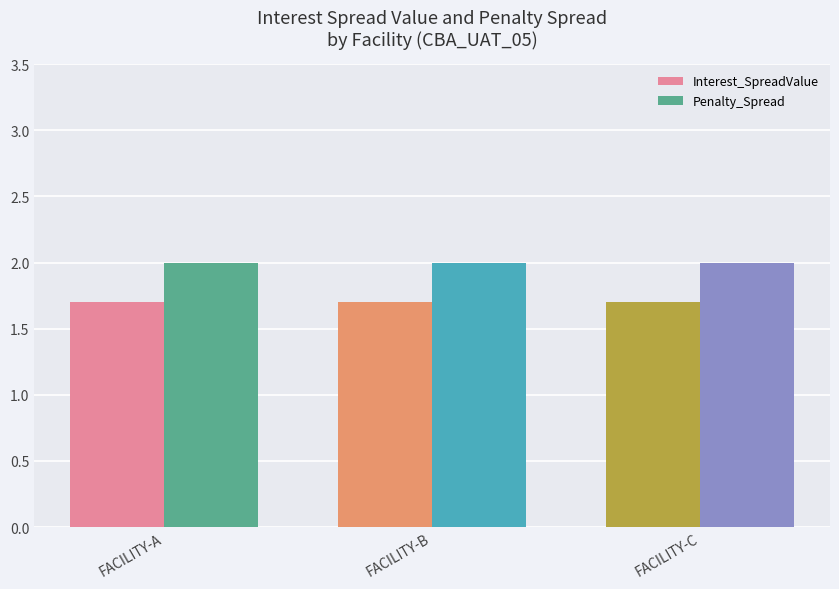

What is the total value across all series at FACILITY-C?

3.7